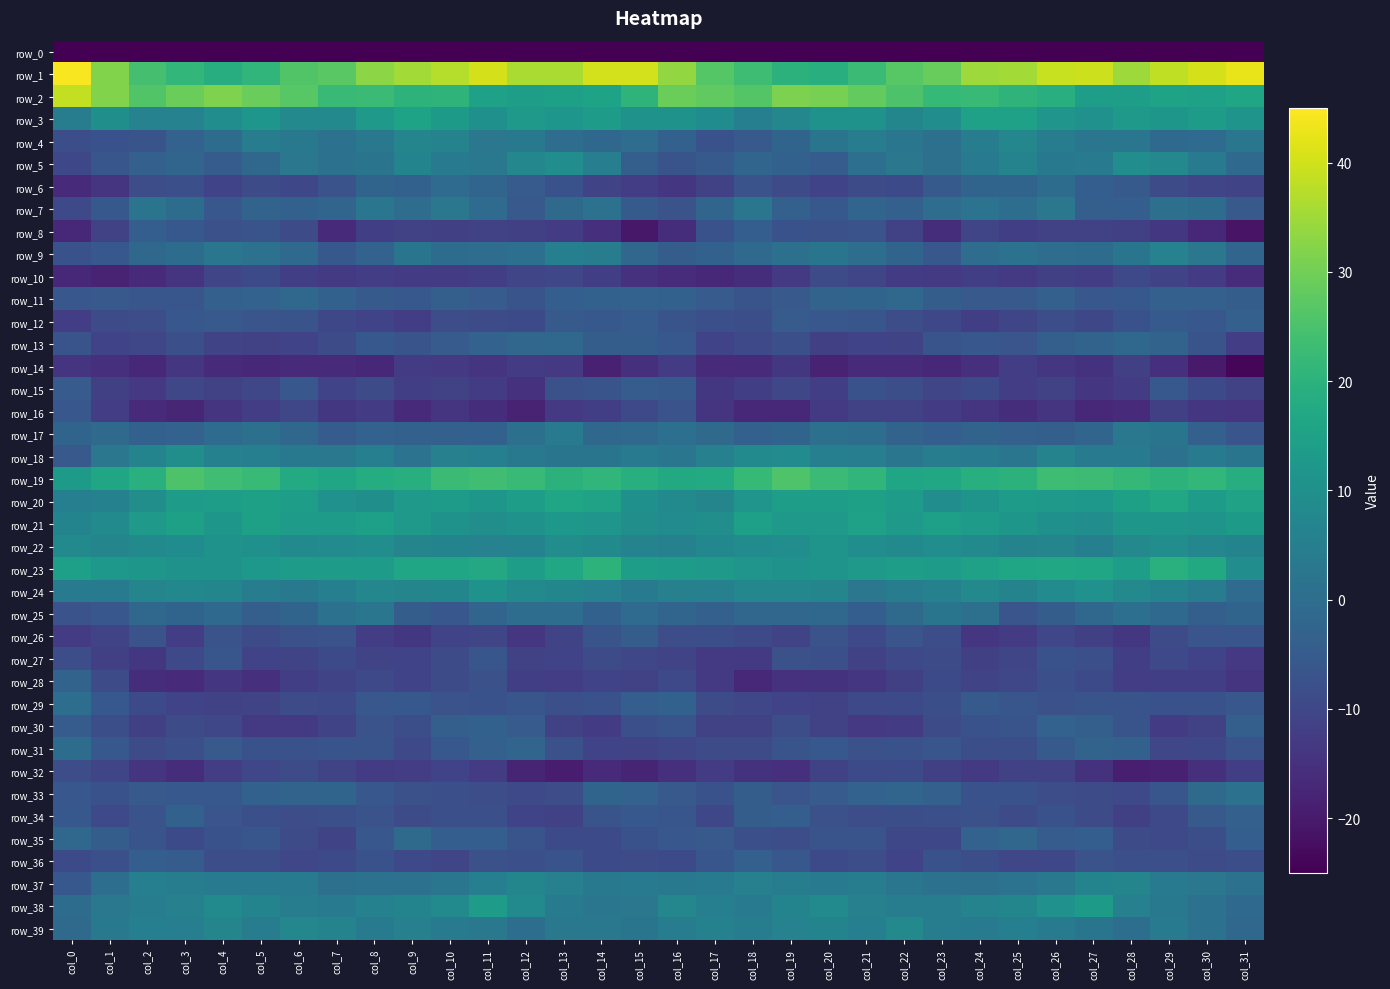

Rank the series at col_4 from highest to lowest value.

row_2, row_19, row_1, row_20, row_21, row_23, row_22, row_3, row_38, row_24, row_39, row_18, row_37, row_9, row_4, row_17, row_25, row_11, row_5, row_31, row_12, row_33, row_7, row_27, row_34, row_26, row_35, row_8, row_36, row_30, row_10, row_13, row_6, row_29, row_15, row_32, row_28, row_16, row_14, row_0